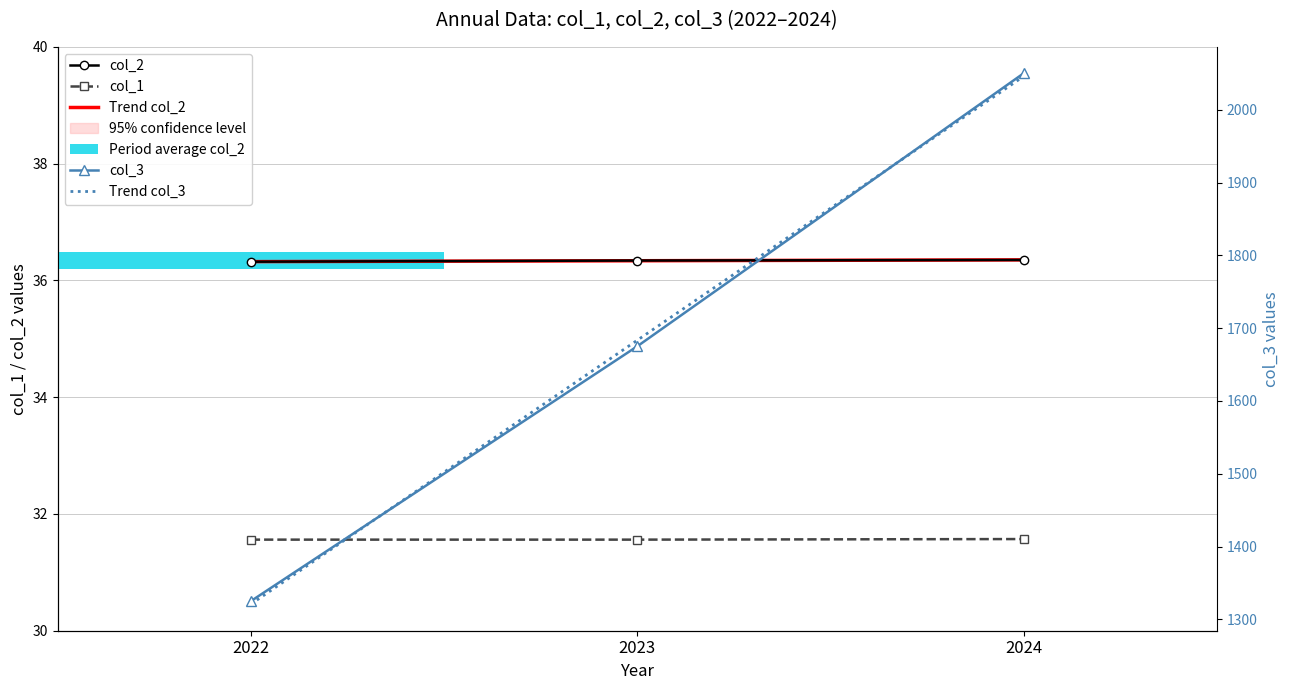

How many col_3 values are between 1325 and 2050?

3